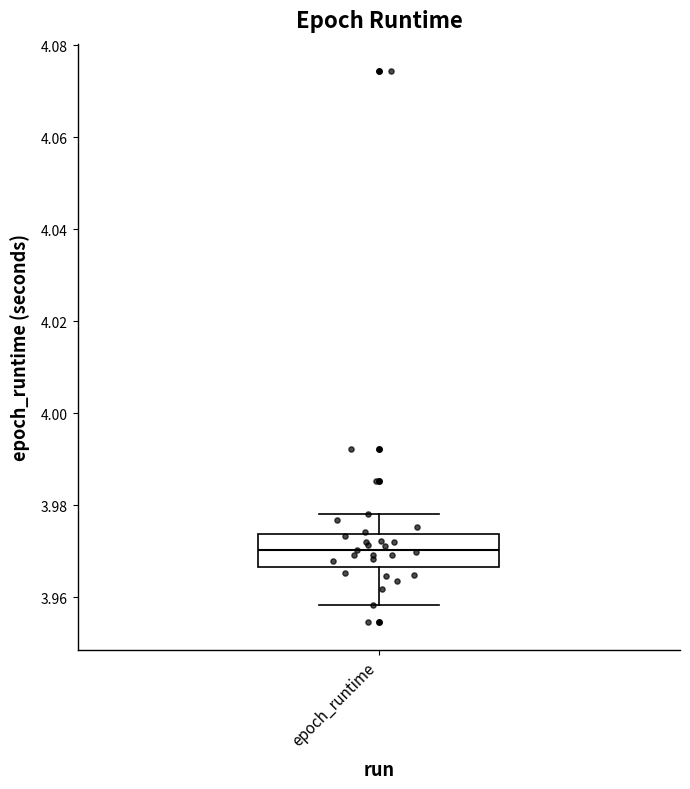

Where is the lower edge of the box for epoch_runtime on the y-axis? The values are not printed on the chart, so give them approximately, as read against the axis.

3.966